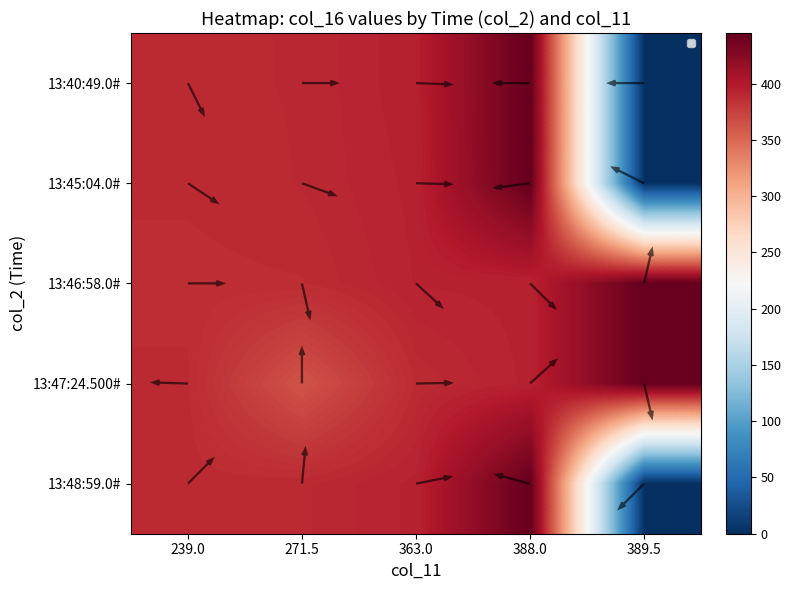

At 363.0, list the series in order from largest to smallest.

13:40:49.0#, 13:45:04.0#, 13:48:59.0#, 13:46:58.0#, 13:47:24.500#